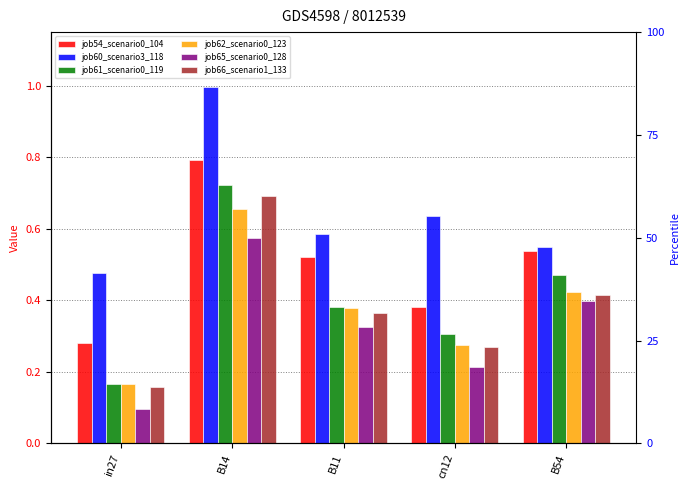

Count the number of categories in the chart.

5